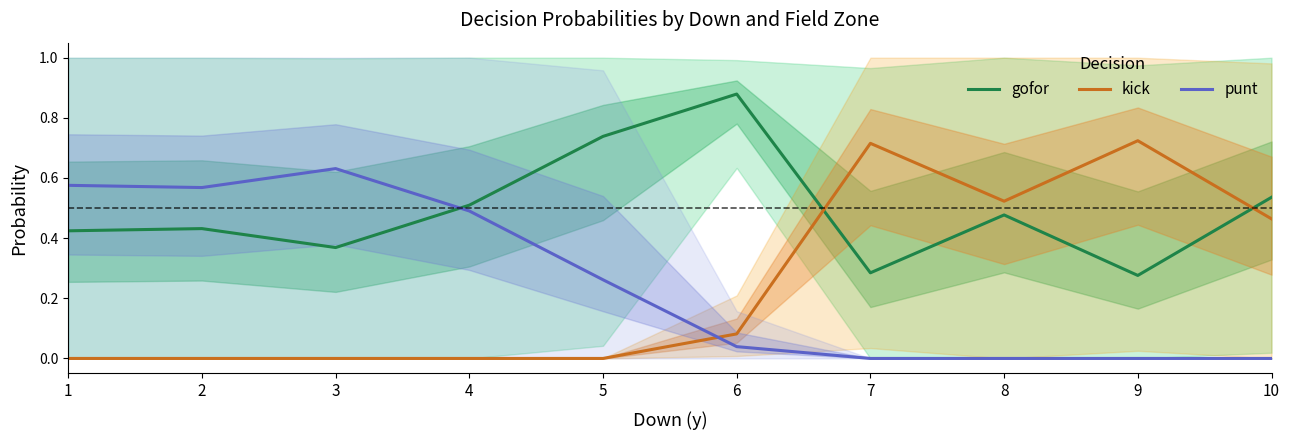

The value of gofor at 3 is 0.1. True or false?

False